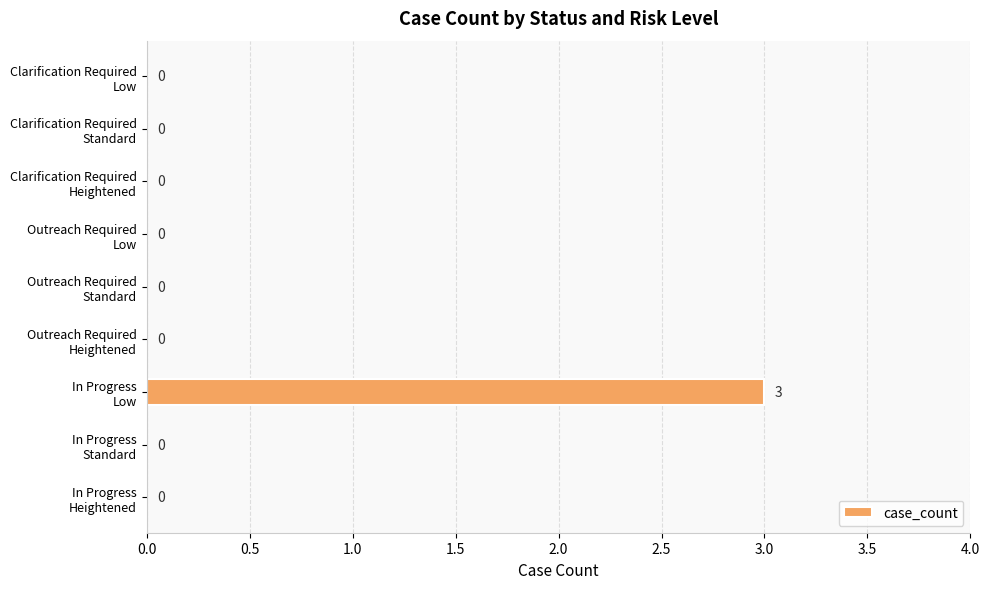

Are the bars grouped side by side (vs. stacked)?

No